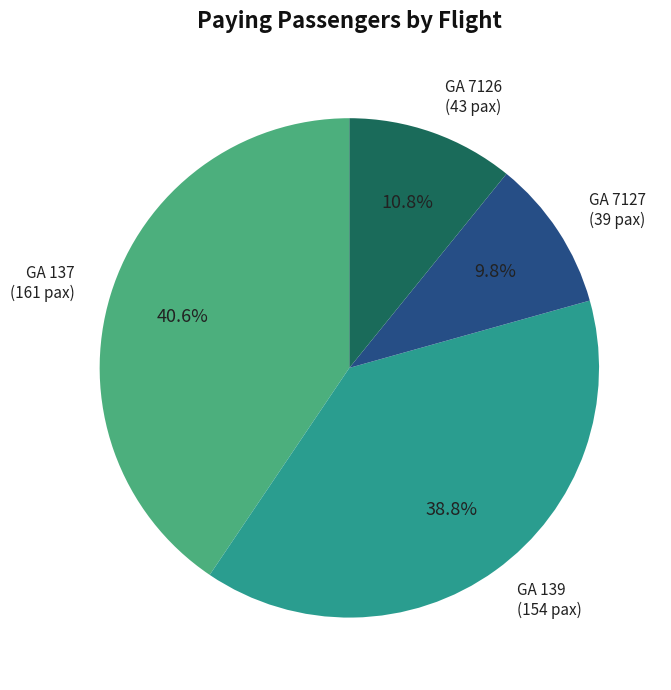

Which category has the biggest portion of the pie?

GA 137